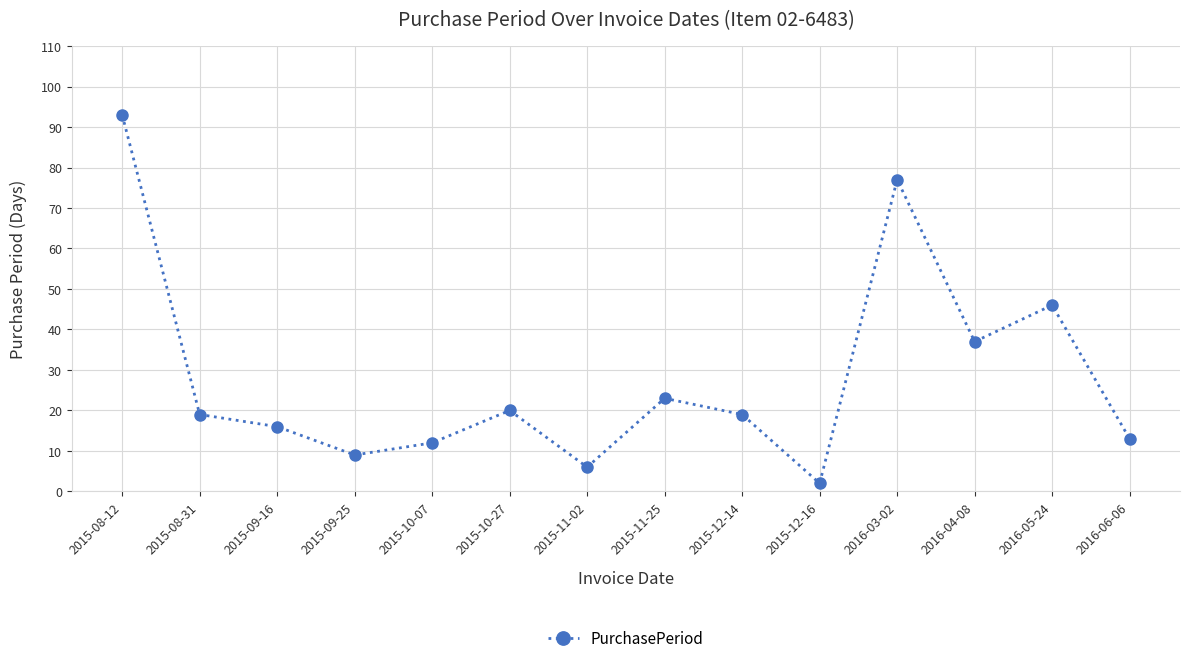

What is the minimum value shown in the chart?

2